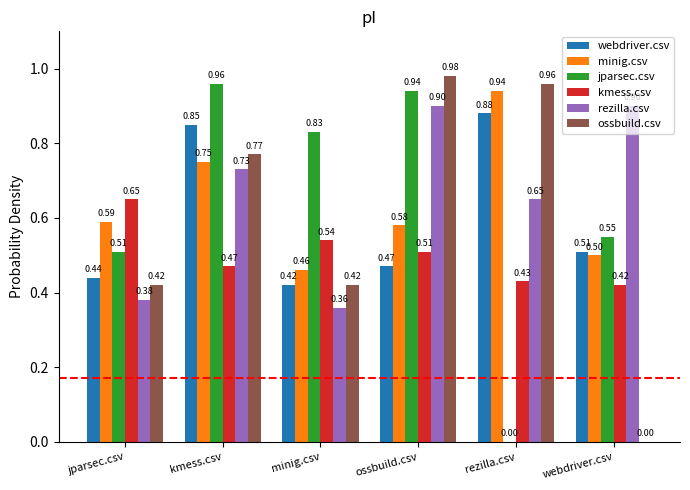

Between jparsec.csv and kmess.csv, which series saw the biggest shift?

jparsec.csv